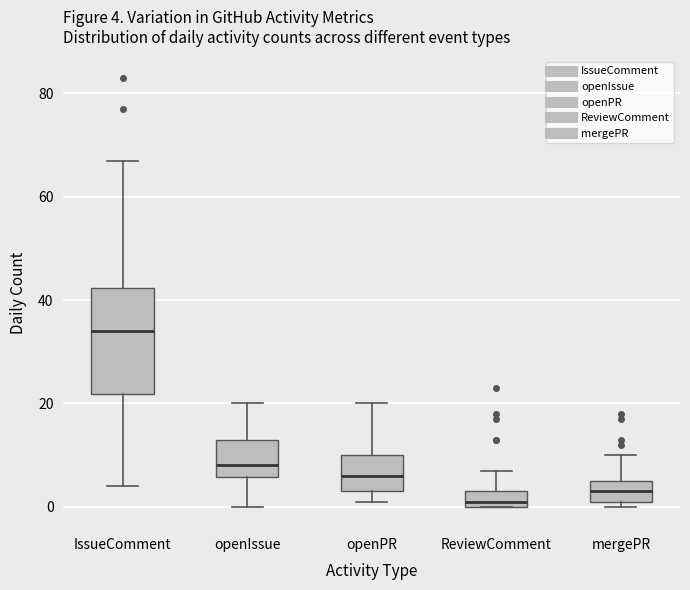

Which box's median line is the highest?

IssueComment